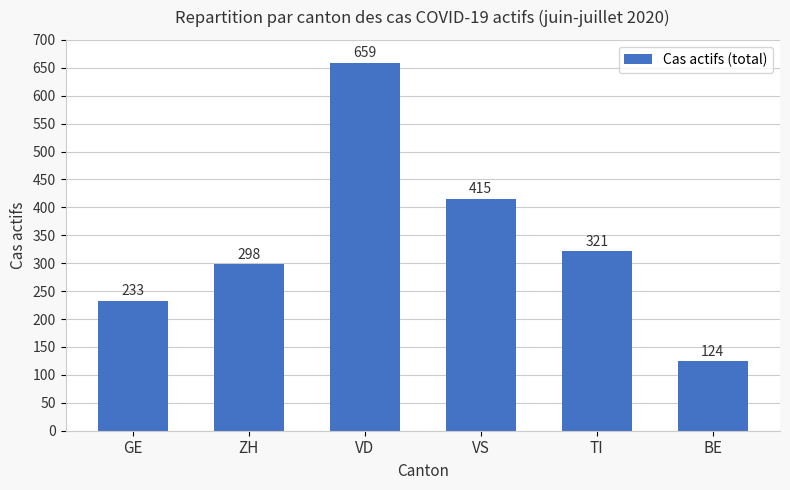

What is the label of the 3rd bar from the left?

VD